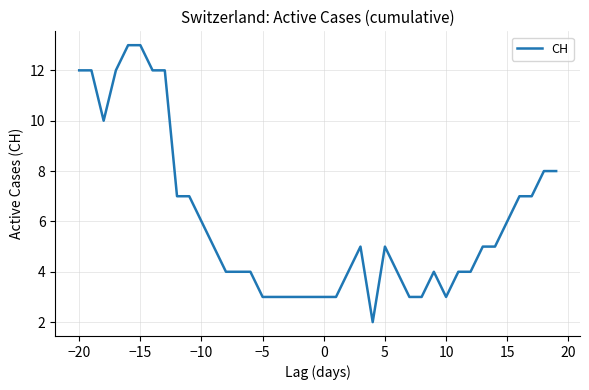

What is the maximum value shown in the chart?

13